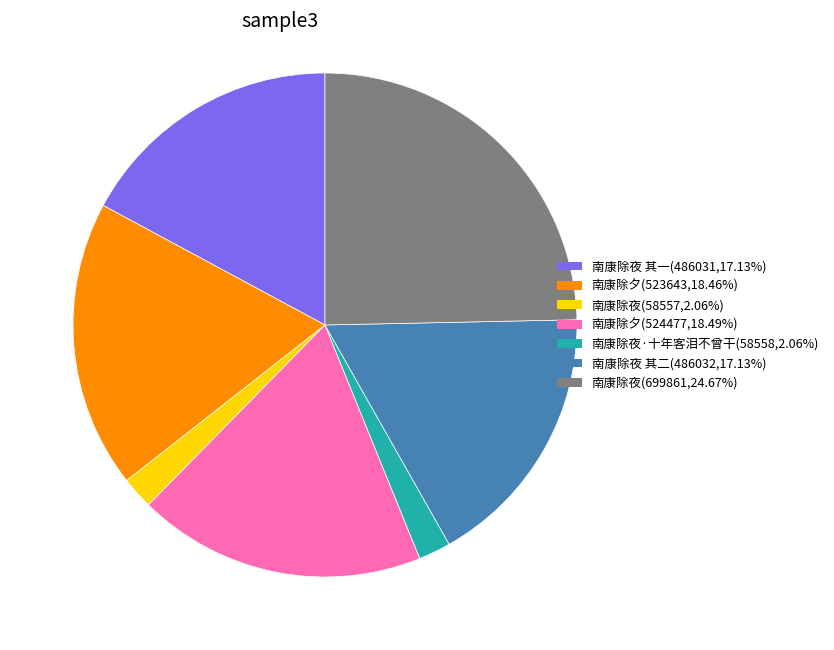

Is there a majority slice in this chart?

No